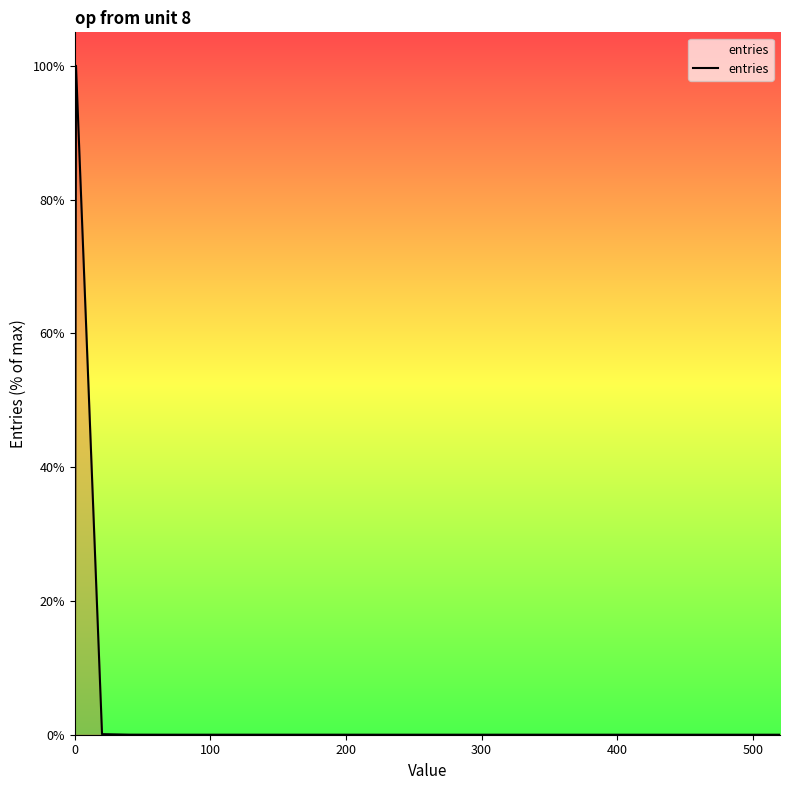

Does the chart display data point markers on the line(s)?

No